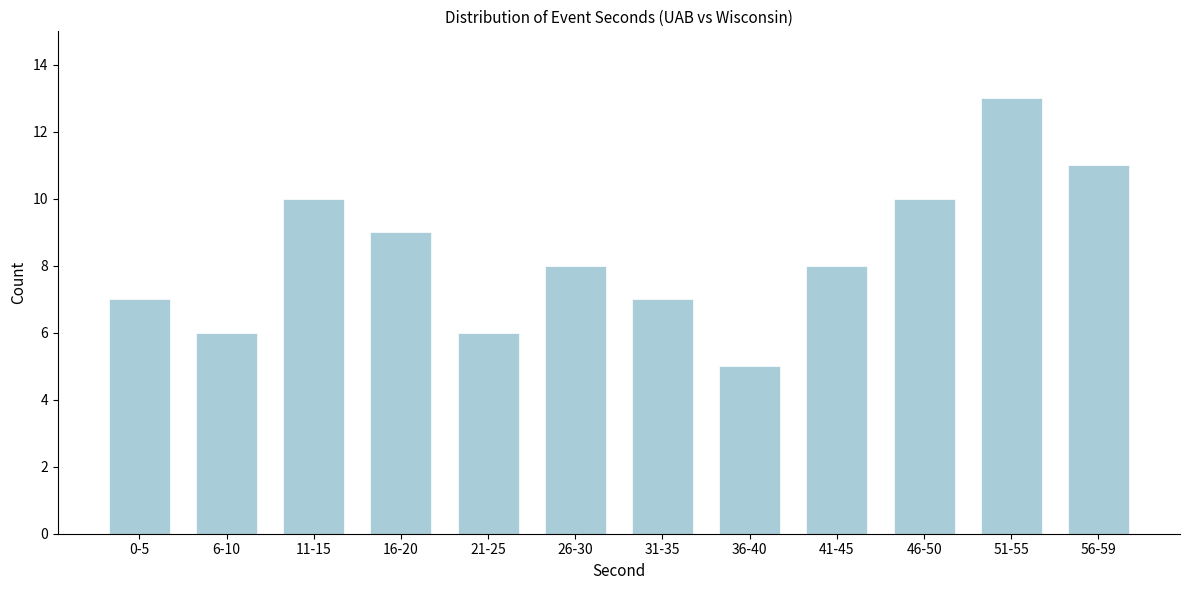

Reading right to left, what are all the values shown in this chart?

56-59=11	51-55=13	46-50=10	41-45=8	36-40=5	31-35=7	26-30=8	21-25=6	16-20=9	11-15=10	6-10=6	0-5=7